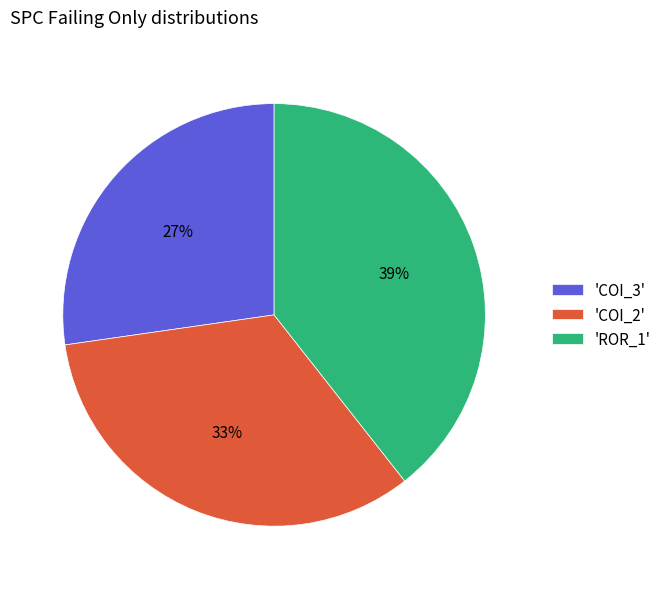

Is it true that 'COI_2' is 33% of the pie?

True